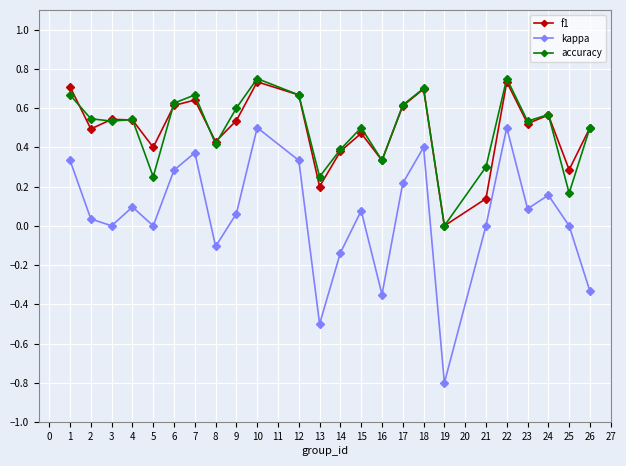

Which label corresponds to the smallest value in the chart?

19